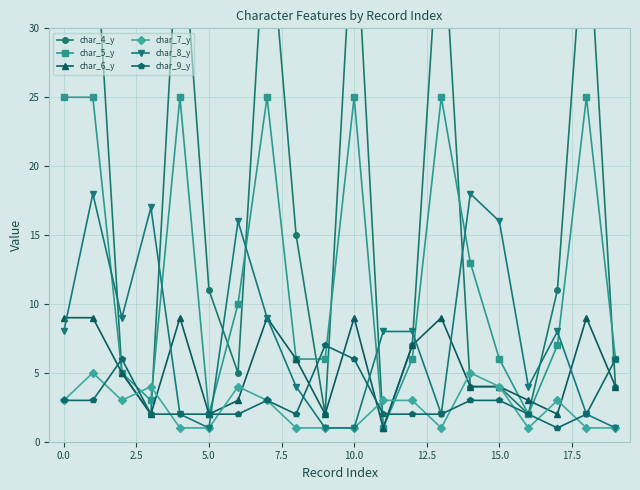

What are all the series names shown in the legend?

char_4_y, char_5_y, char_6_y, char_7_y, char_8_y, char_9_y